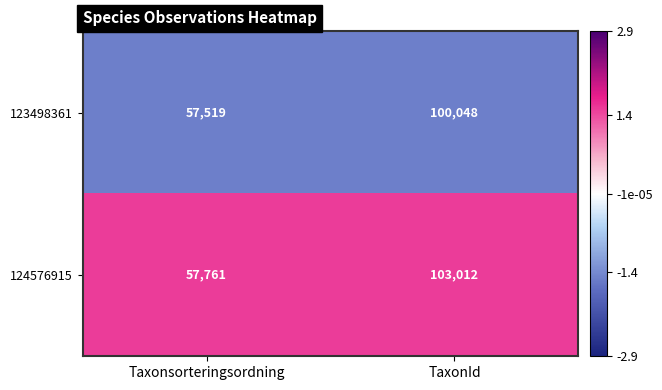

At Taxonsorteringsordning, list the series in order from largest to smallest.

124576915, 123498361